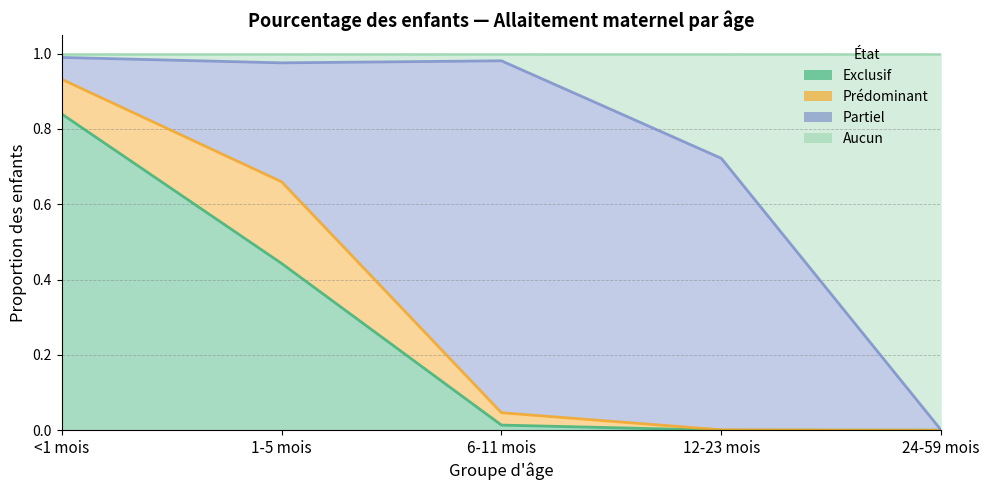

At which label does Exclusif reach its peak?

<1 mois